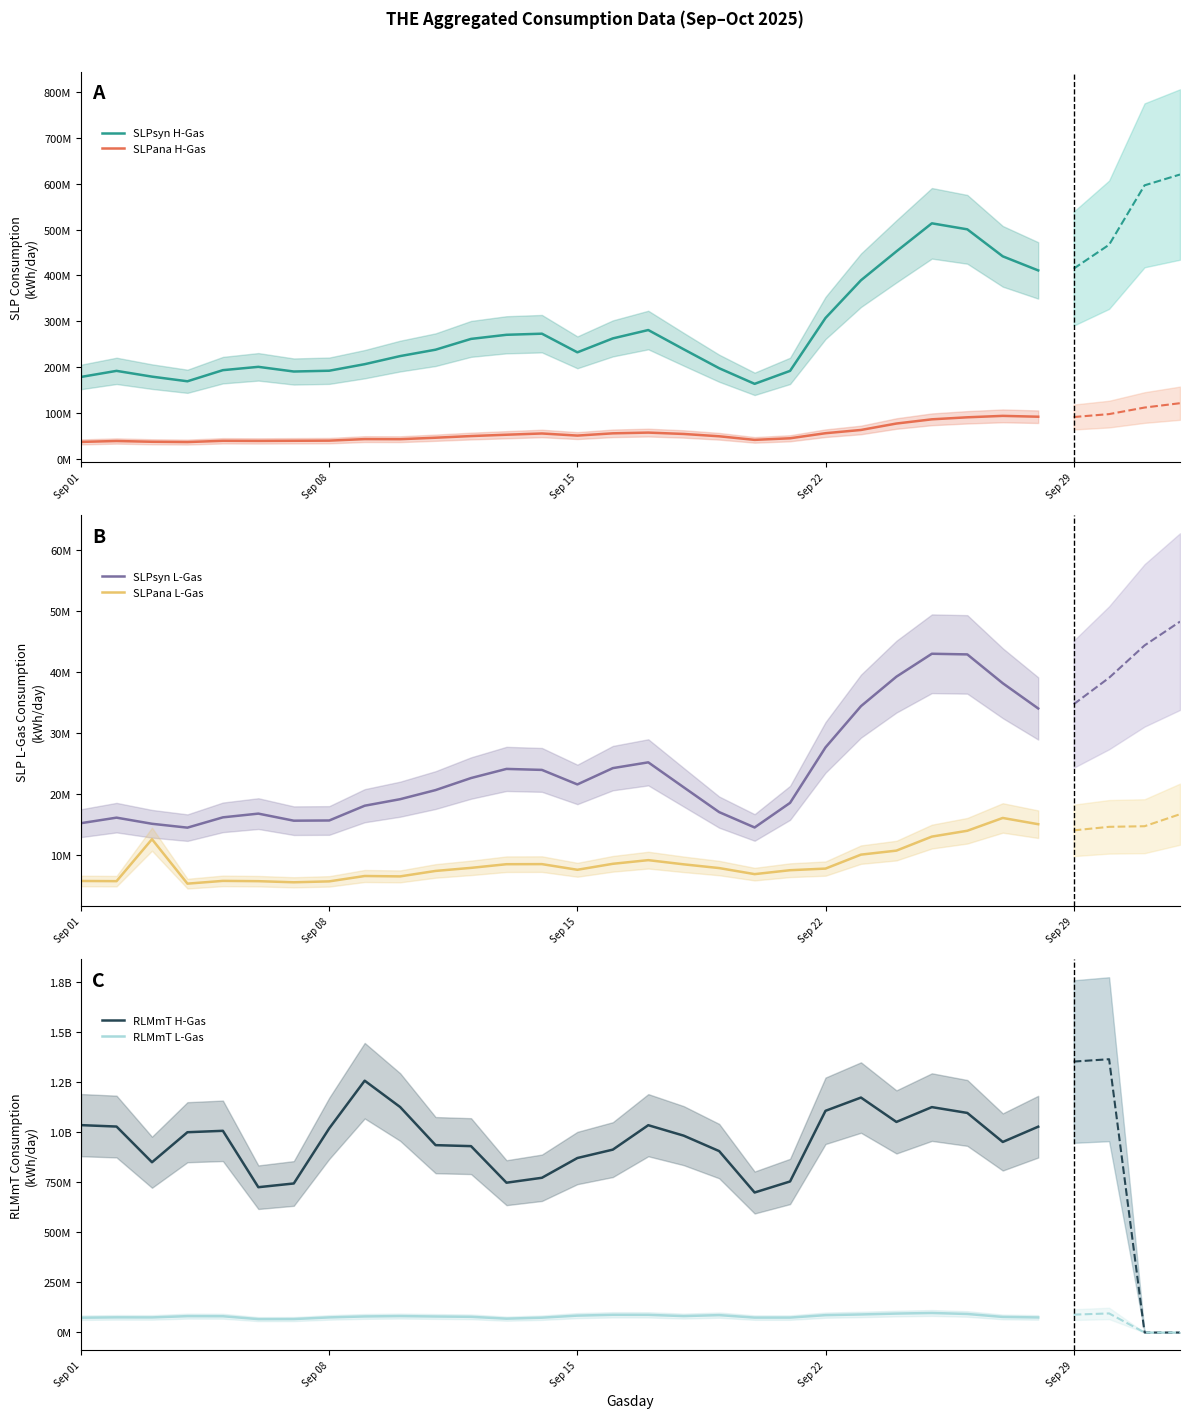

What is the total value across all series at Sep 08?

1347361848